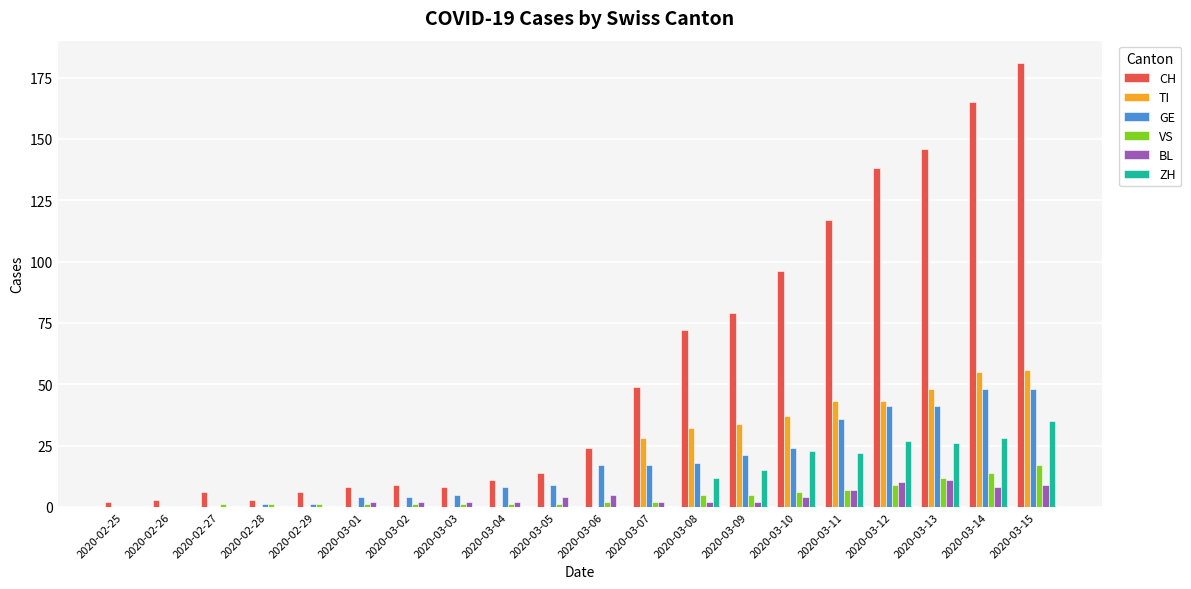

Count the number of categories in the chart.

20